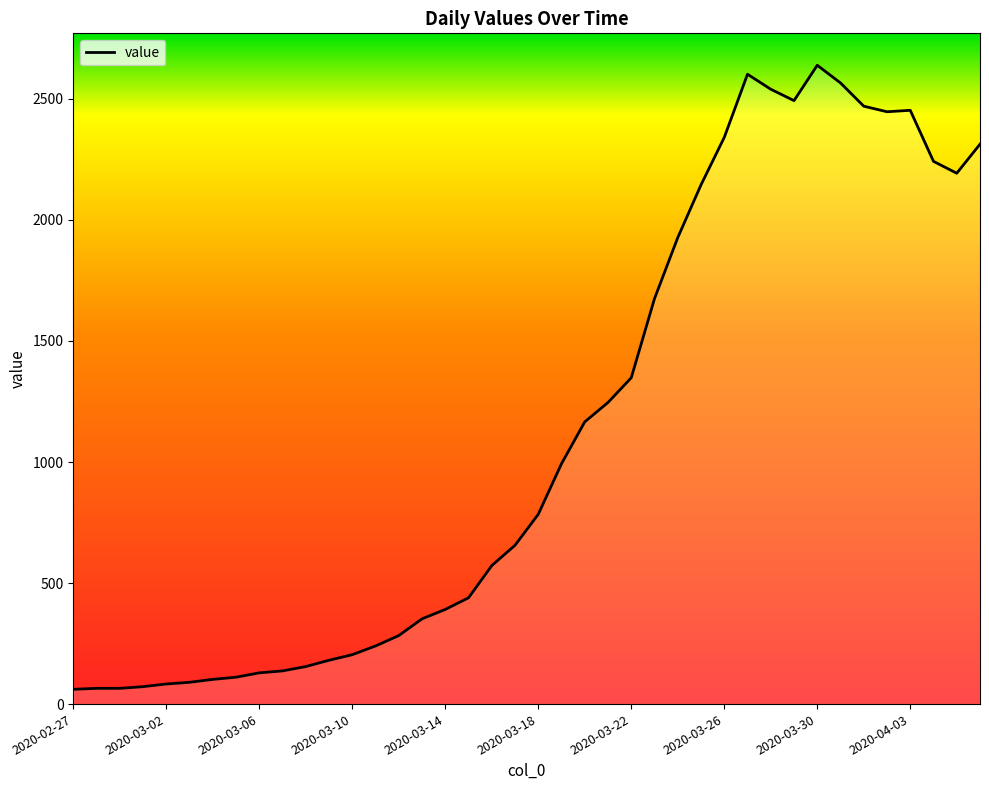

What is the greatest value displayed?

2639